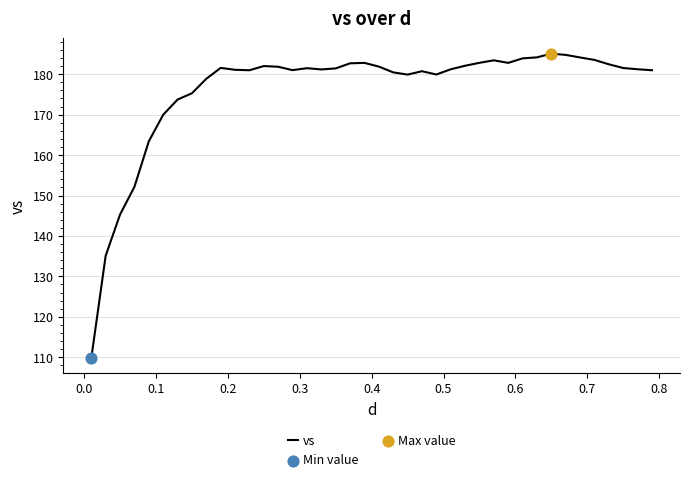

What is the maximum value shown in the chart?

185.1